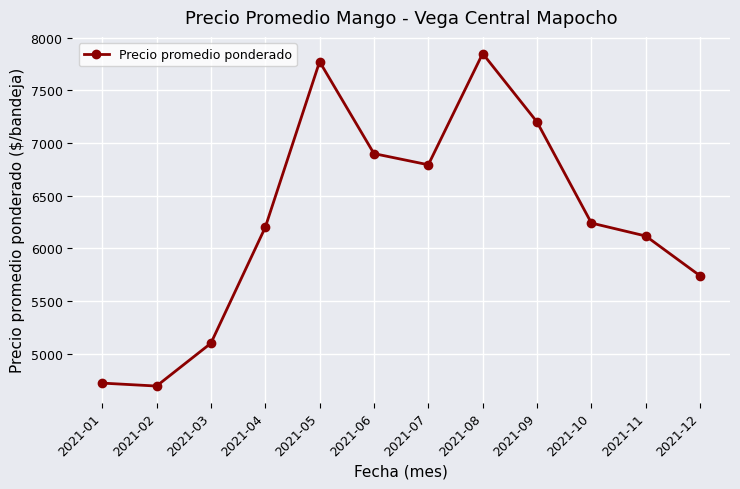

Which label corresponds to the smallest value in the chart?

2021-02